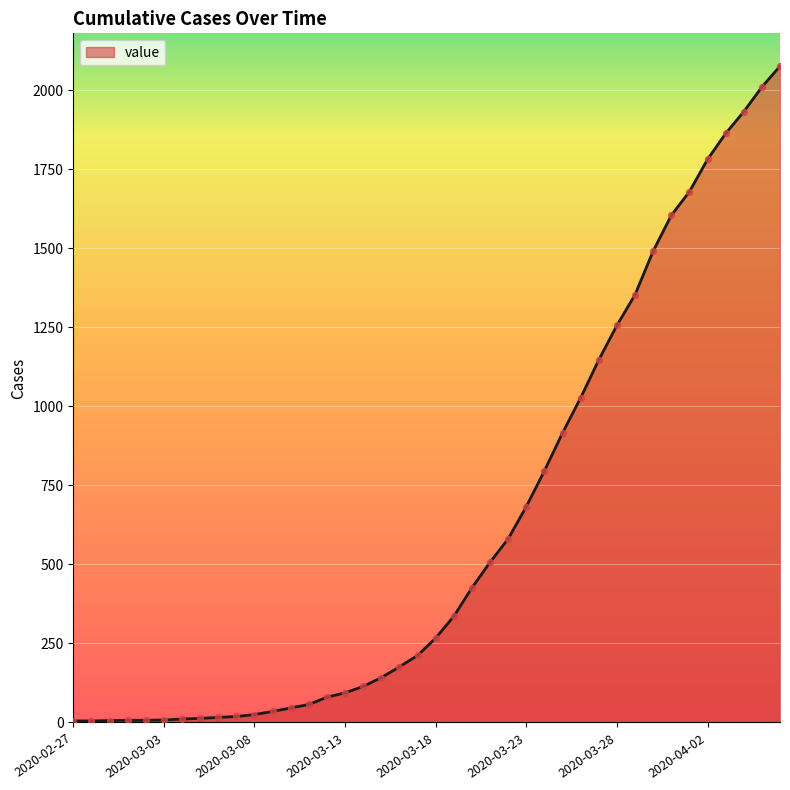

What is the greatest value displayed?

2076